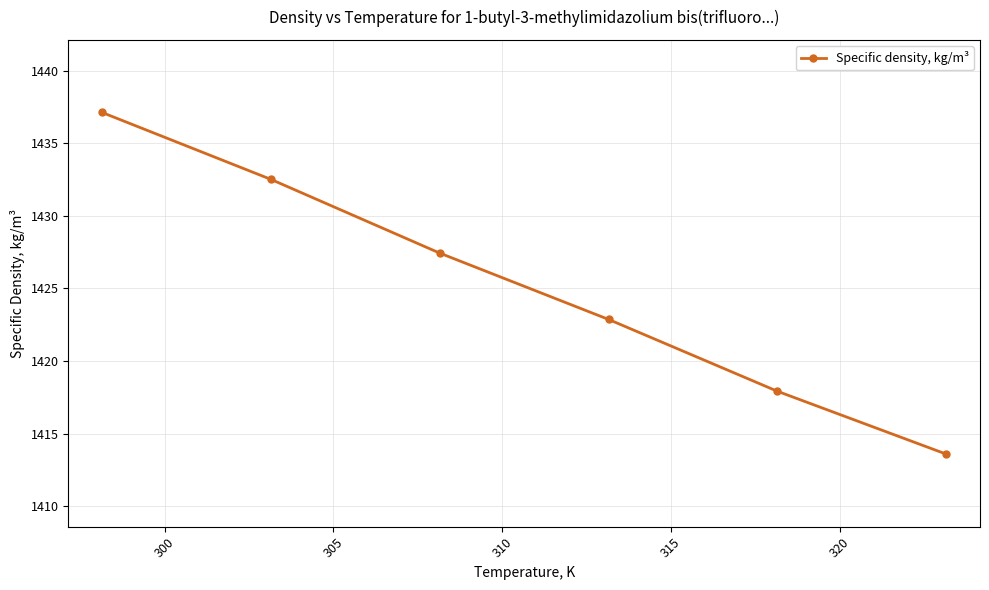

Reading left to right, extract all data points from this chart.

1437.1	1432.5	1427.4	1422.9	1417.9	1413.6